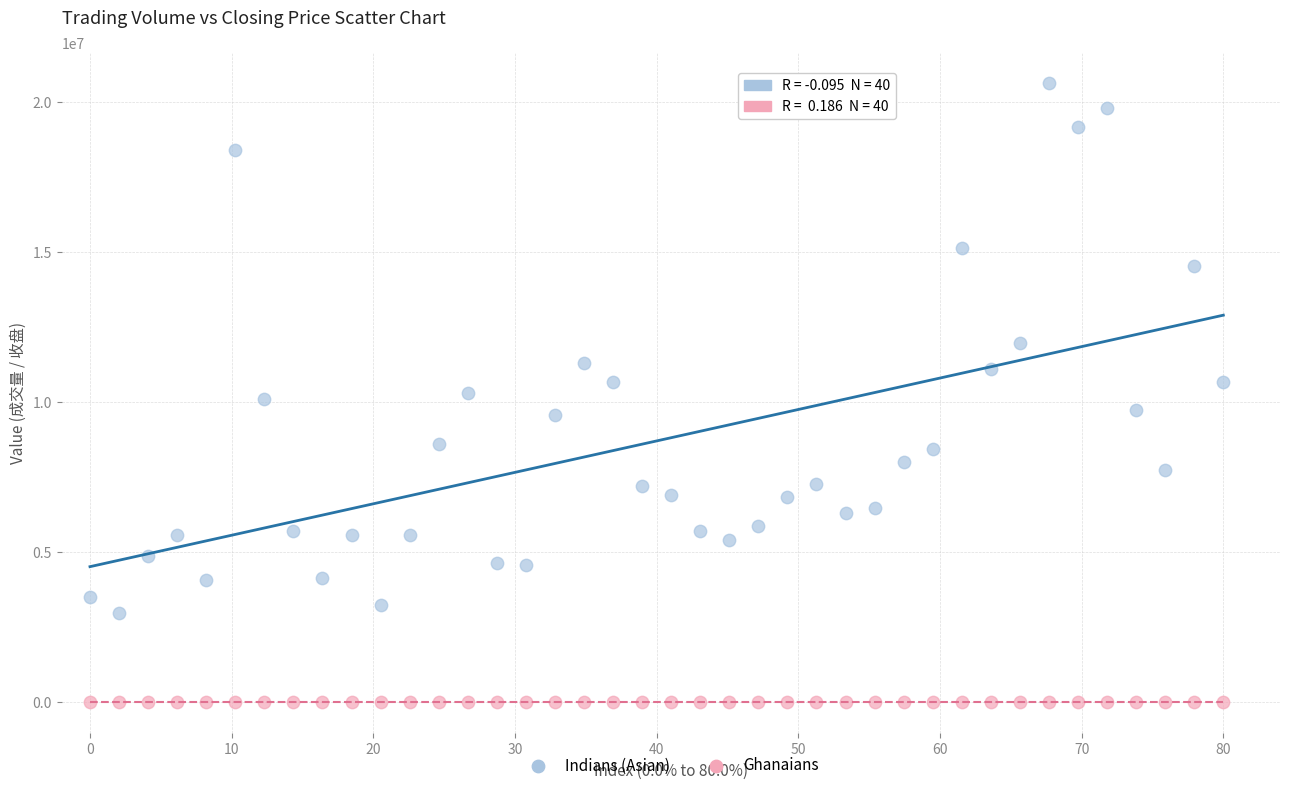

Which series contains the highest Y value?

Indians (Asian)